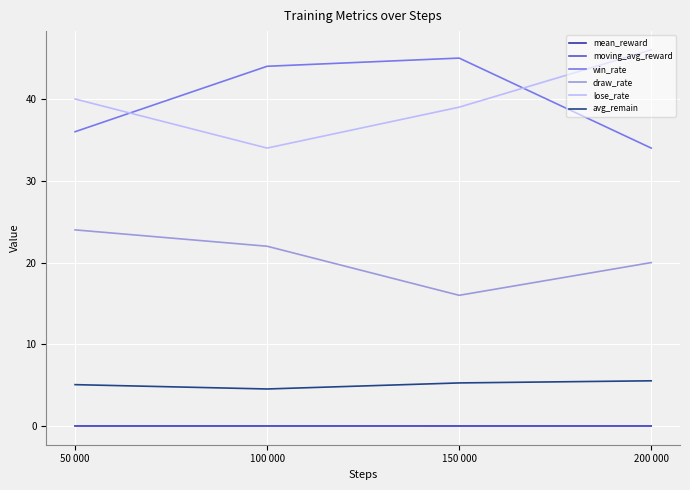

True or false: lose_rate and avg_remain cross at least once.

False